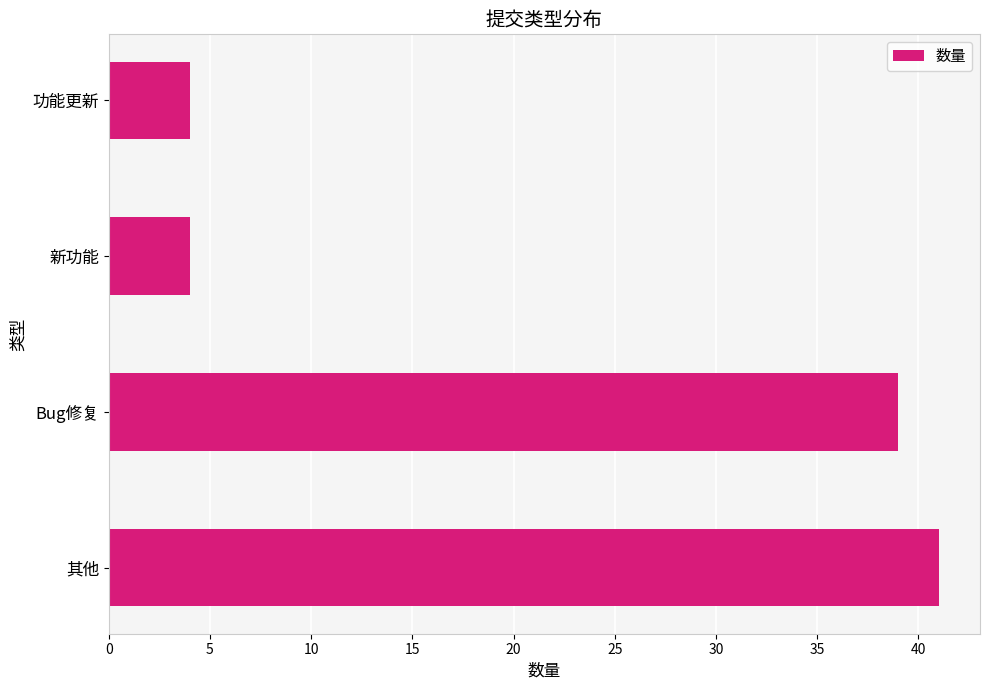

How many data points are less than 39?

2